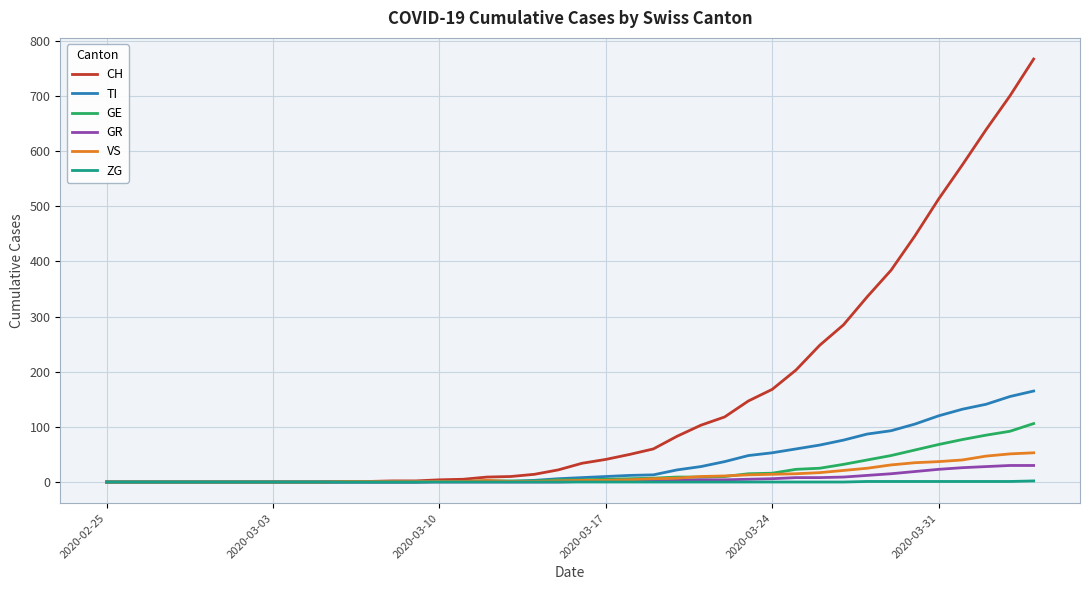

Which series has the largest total across all categories?

CH